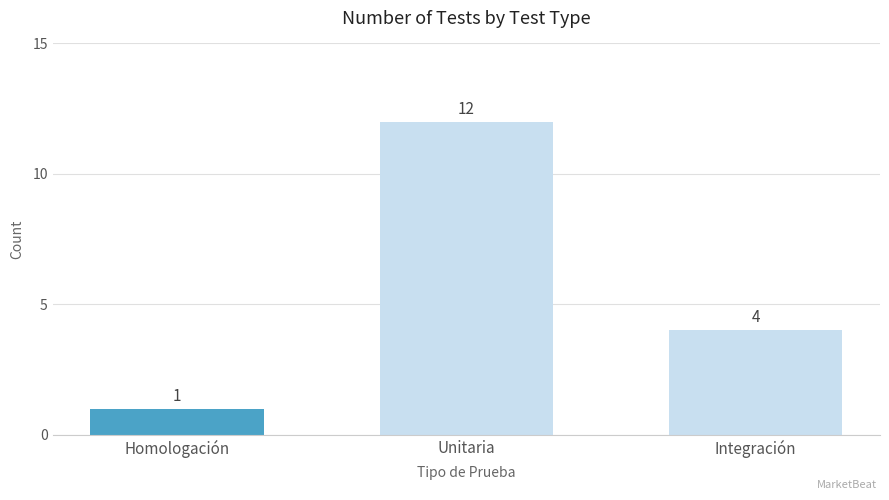

At which category does the chart reach its minimum across all series?

Homologación